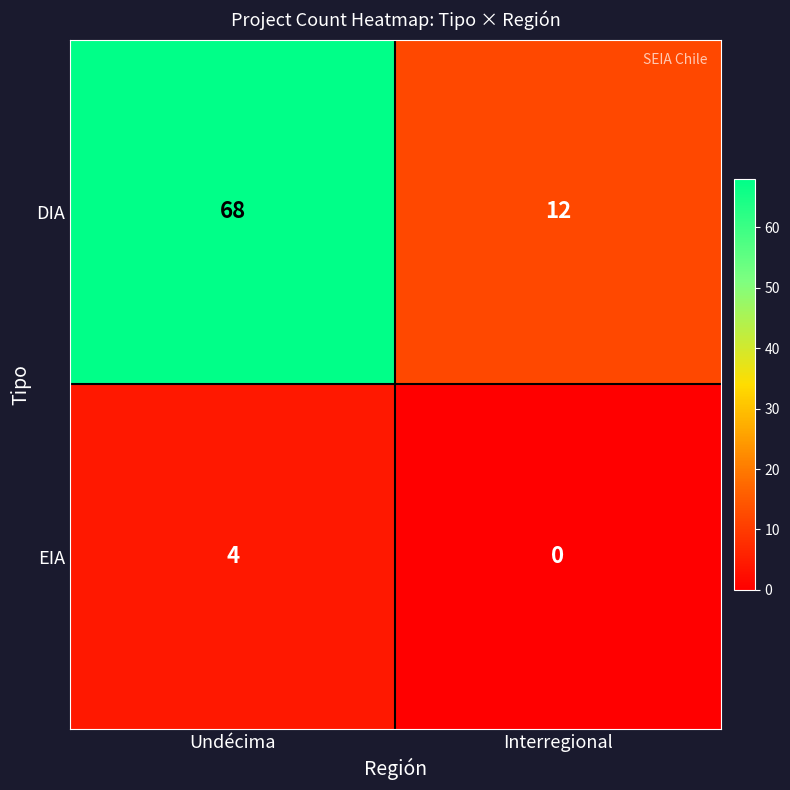

Which series has the largest total across all categories?

DIA